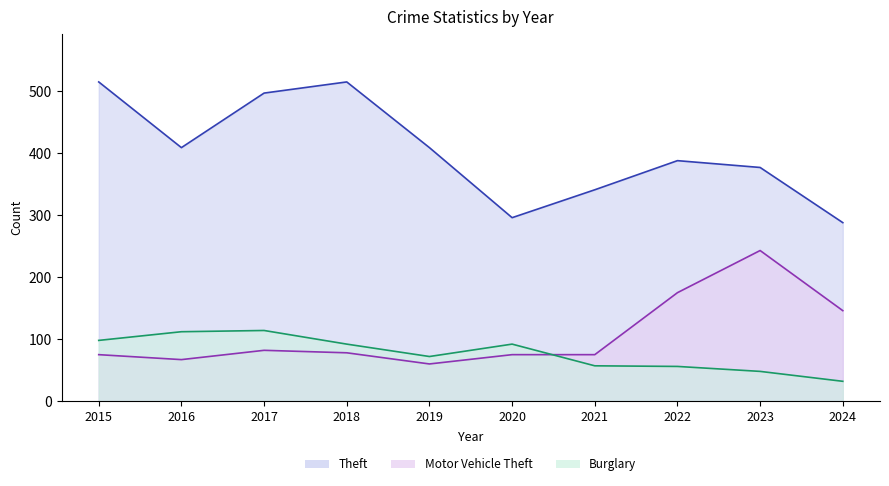

What is the maximum value shown in the chart?

515